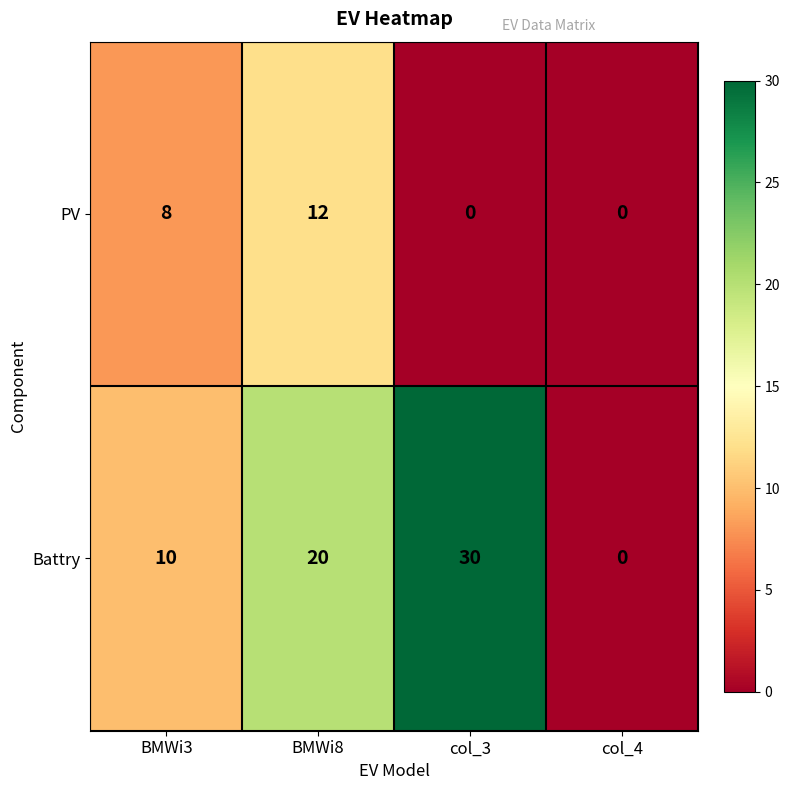

How many PV values are between 0 and 12?

4